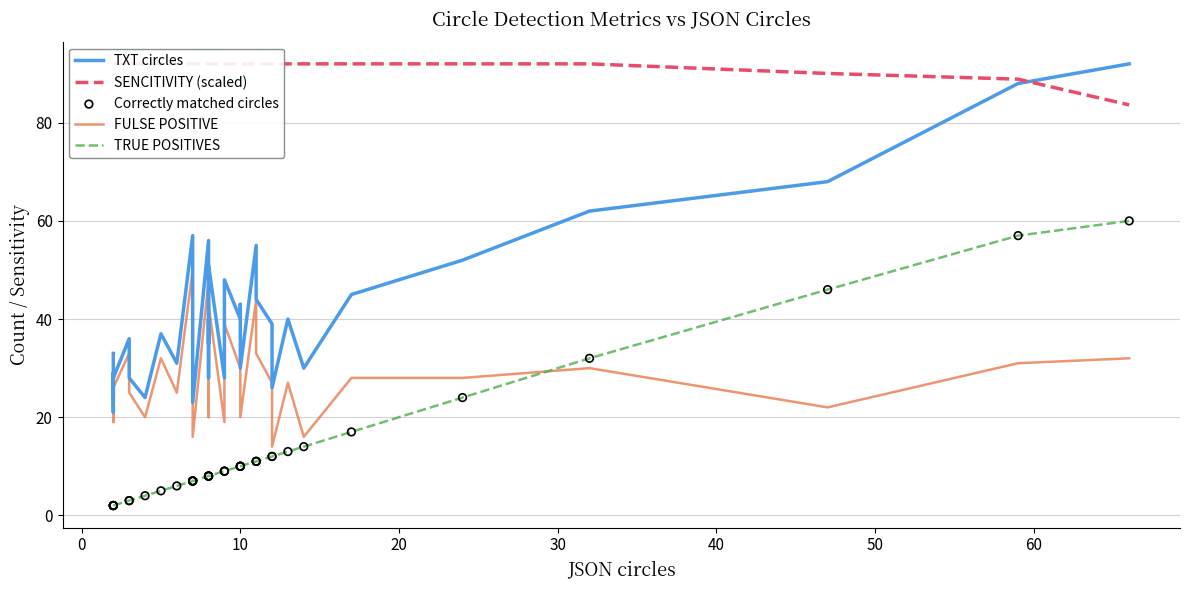

Is the value of Correctly matched circles at 10 greater than the value of TXT circles at 27?

No